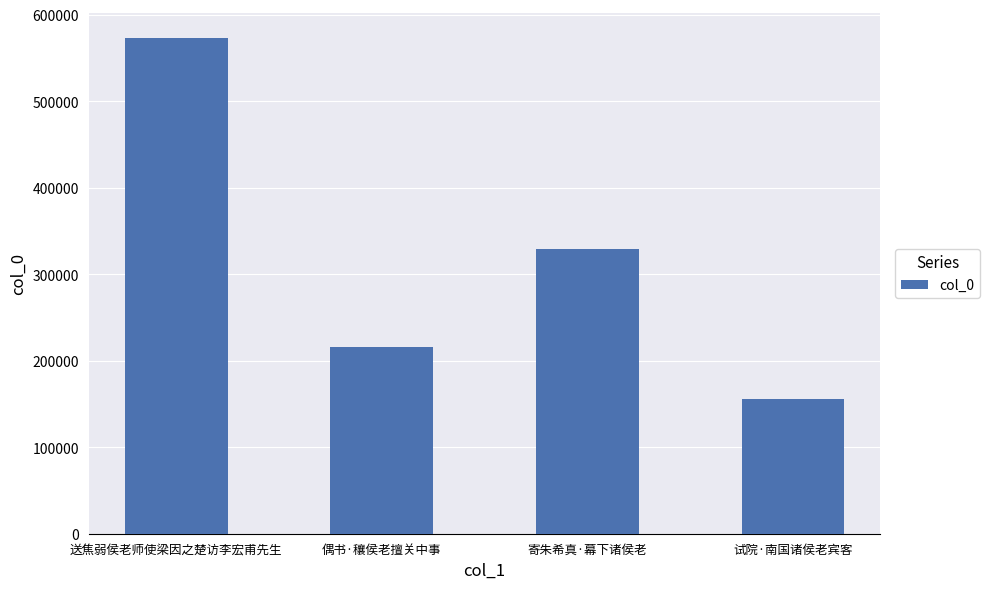

True or false: the data shows 444068 at 寄朱希真·幕下诸侯老.

False